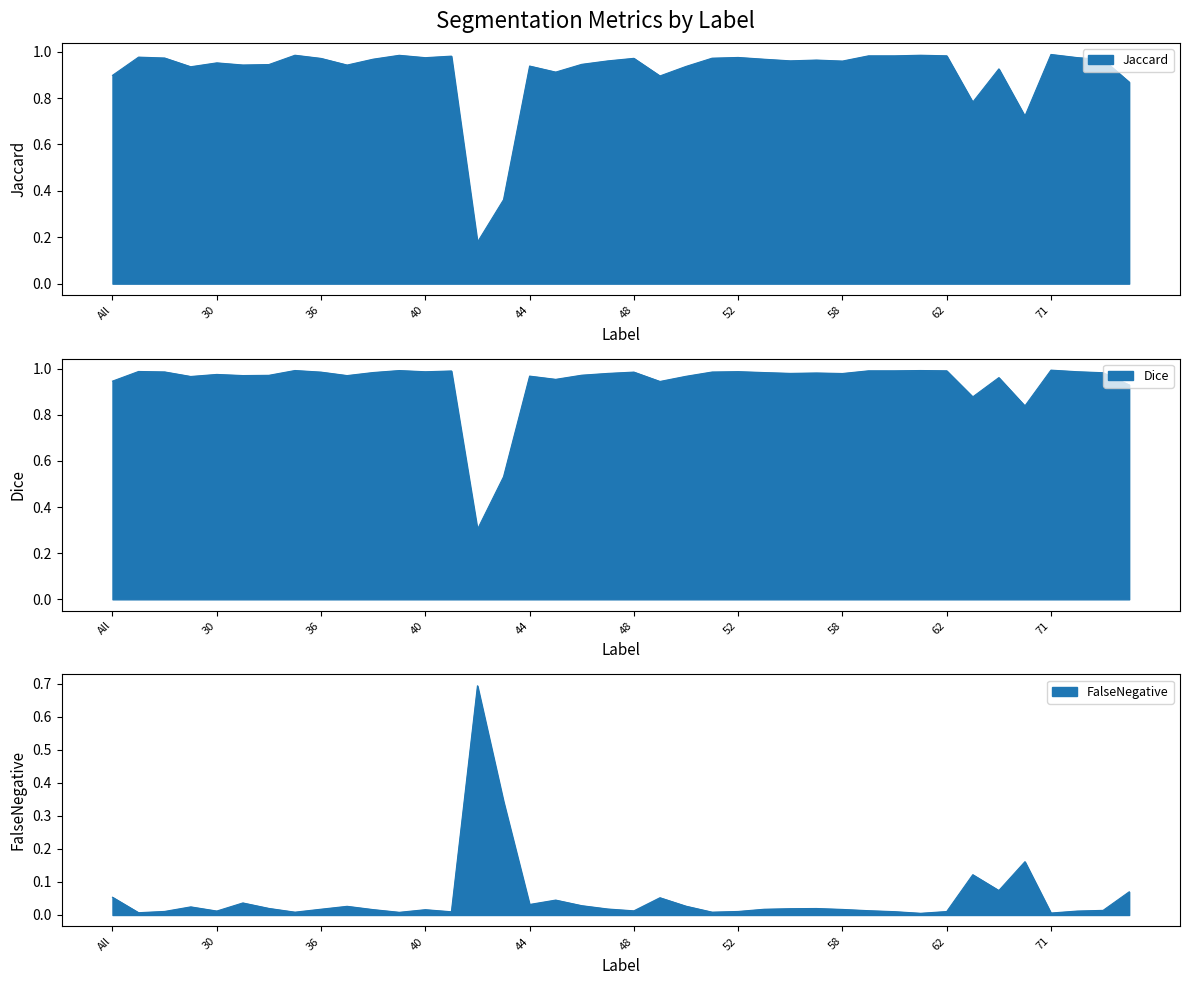

Reading left to right, transcribe all the data shown in this chart.

Jaccard: All=0.9	4=1.0	11=1.0	23=0.9	30=1.0	31=0.9	32=0.9	35=1.0	36=1.0	37=0.9	38=1.0	39=1.0	40=1.0	41=1.0	42=0.2	43=0.4	44=0.9	45=0.9	46=0.9	47=1.0	48=1.0	49=0.9	50=0.9	51=1.0	52=1.0	55=1.0	56=1.0	57=1.0	58=1.0	59=1.0	60=1.0	61=1.0	62=1.0	63=0.8	64=0.9	69=0.7	71=1.0	72=1.0	73=1.0	75=0.9
Dice: All=0.9	4=1.0	11=1.0	23=1.0	30=1.0	31=1.0	32=1.0	35=1.0	36=1.0	37=1.0	38=1.0	39=1.0	40=1.0	41=1.0	42=0.3	43=0.5	44=1.0	45=1.0	46=1.0	47=1.0	48=1.0	49=0.9	50=1.0	51=1.0	52=1.0	55=1.0	56=1.0	57=1.0	58=1.0	59=1.0	60=1.0	61=1.0	62=1.0	63=0.9	64=1.0	69=0.8	71=1.0	72=1.0	73=1.0	75=0.9
FalseNegative: All=0.1	4=0.0	11=0.0	23=0.0	30=0.0	31=0.0	32=0.0	35=0.0	36=0.0	37=0.0	38=0.0	39=0.0	40=0.0	41=0.0	42=0.7	43=0.3	44=0.0	45=0.0	46=0.0	47=0.0	48=0.0	49=0.1	50=0.0	51=0.0	52=0.0	55=0.0	56=0.0	57=0.0	58=0.0	59=0.0	60=0.0	61=0.0	62=0.0	63=0.1	64=0.1	69=0.2	71=0.0	72=0.0	73=0.0	75=0.1